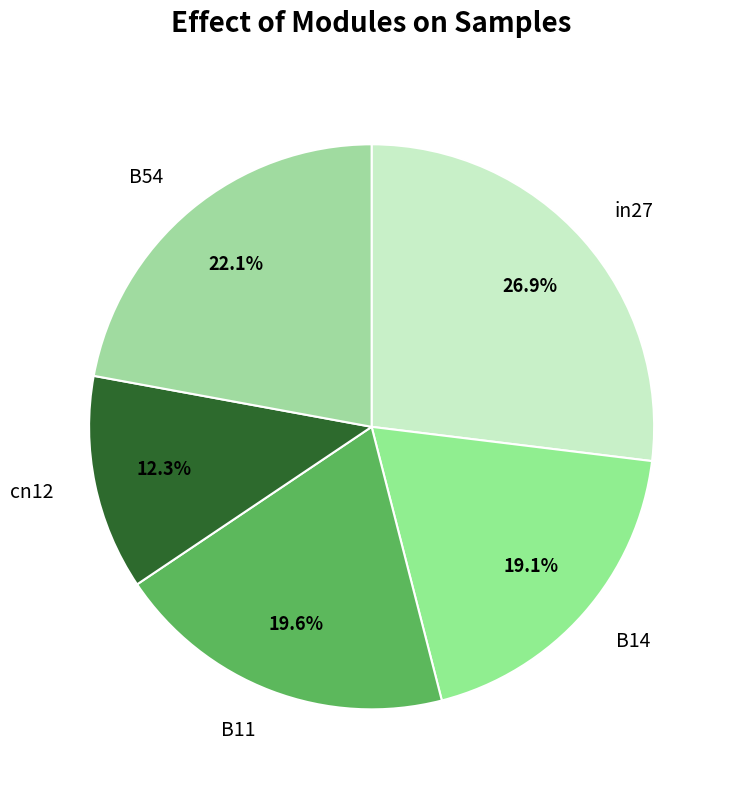

To the nearest percent, what is the difference between the largest and smallest slice percentages?

15%